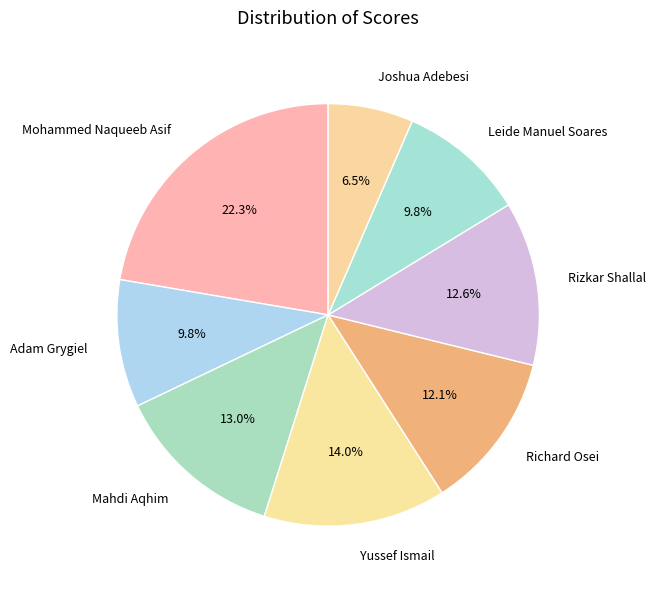

Combined, what portion of the pie is Leide Manuel Soares and Richard Osei?

21.9%